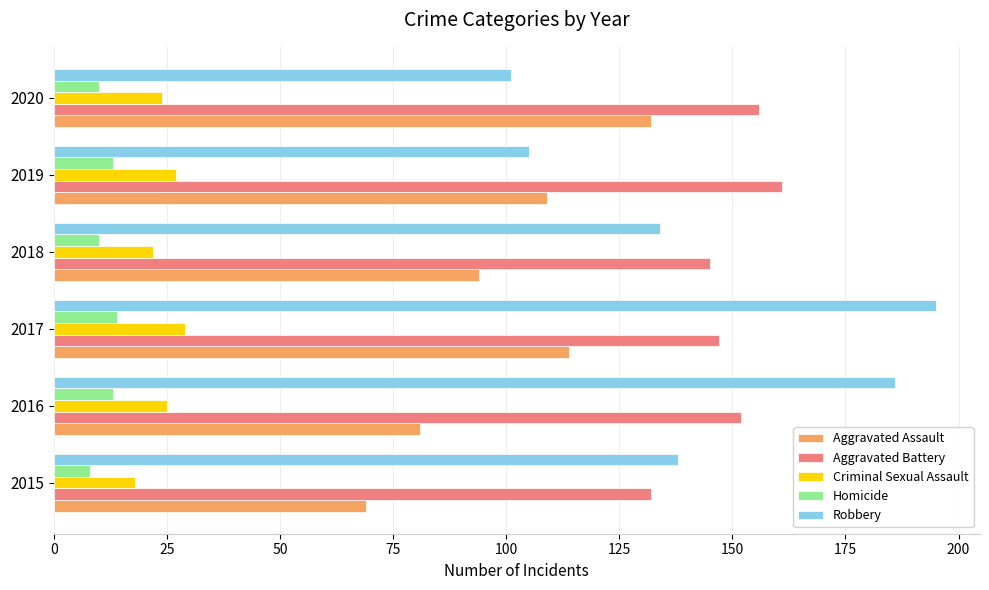

How many values in the Aggravated Assault series are below 109?

3